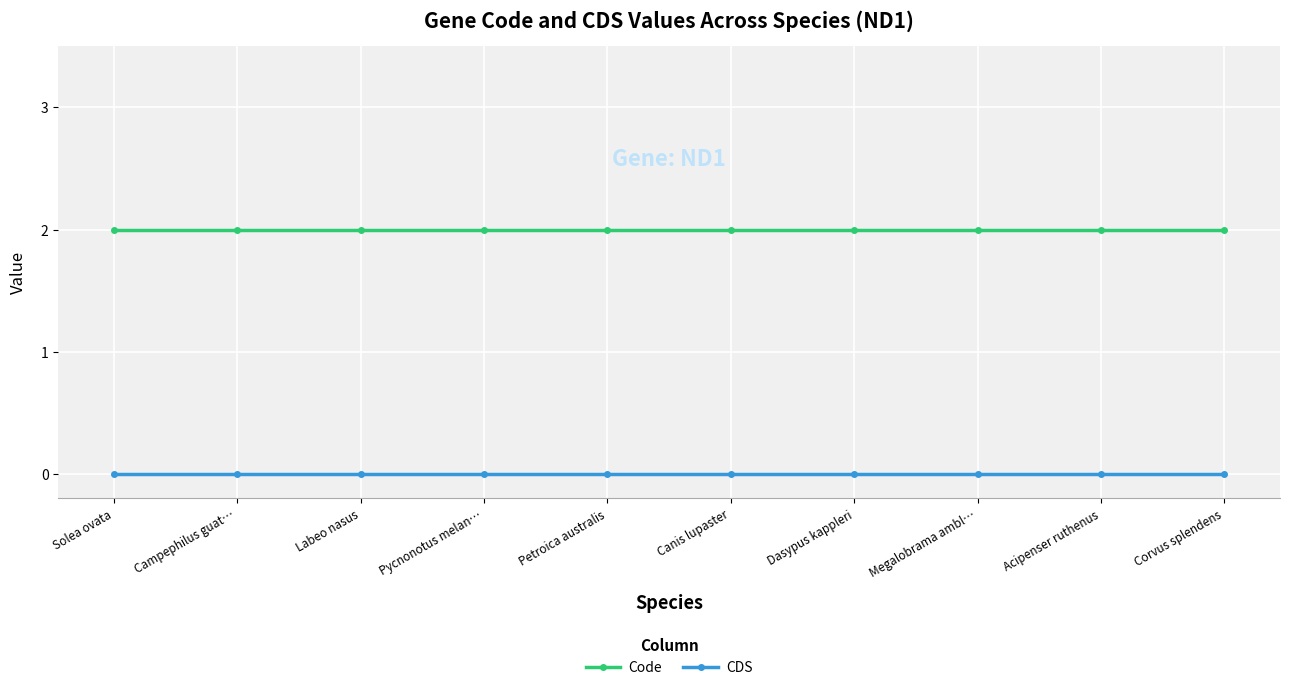

The value of Code at Canis lupaster is 3. True or false?

False